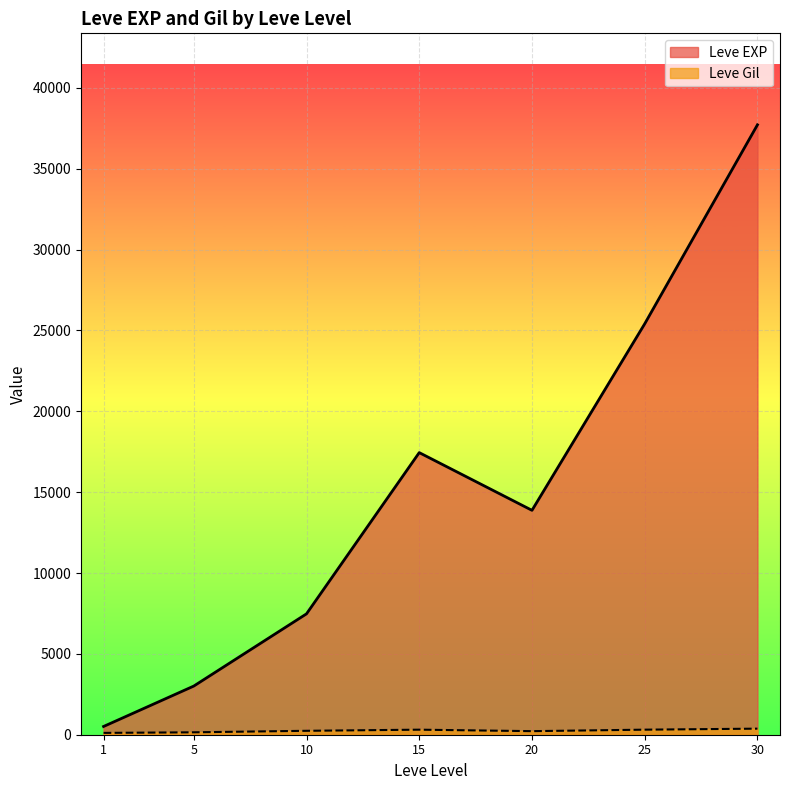

True or false: Leve Gil has more than 1 interior local peaks.

True